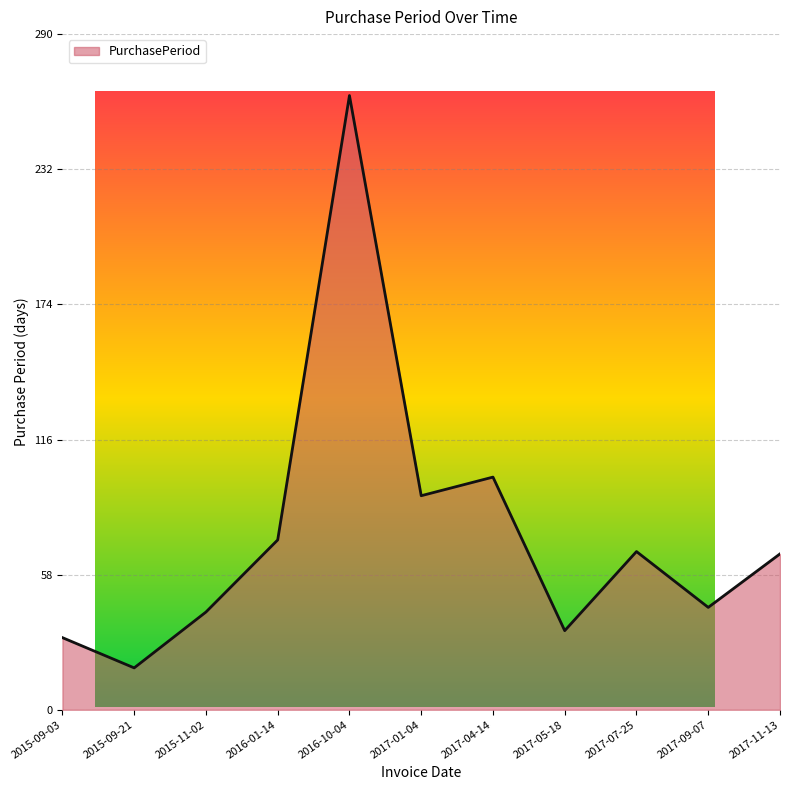

At which category does the chart reach its minimum across all series?

2015-09-21